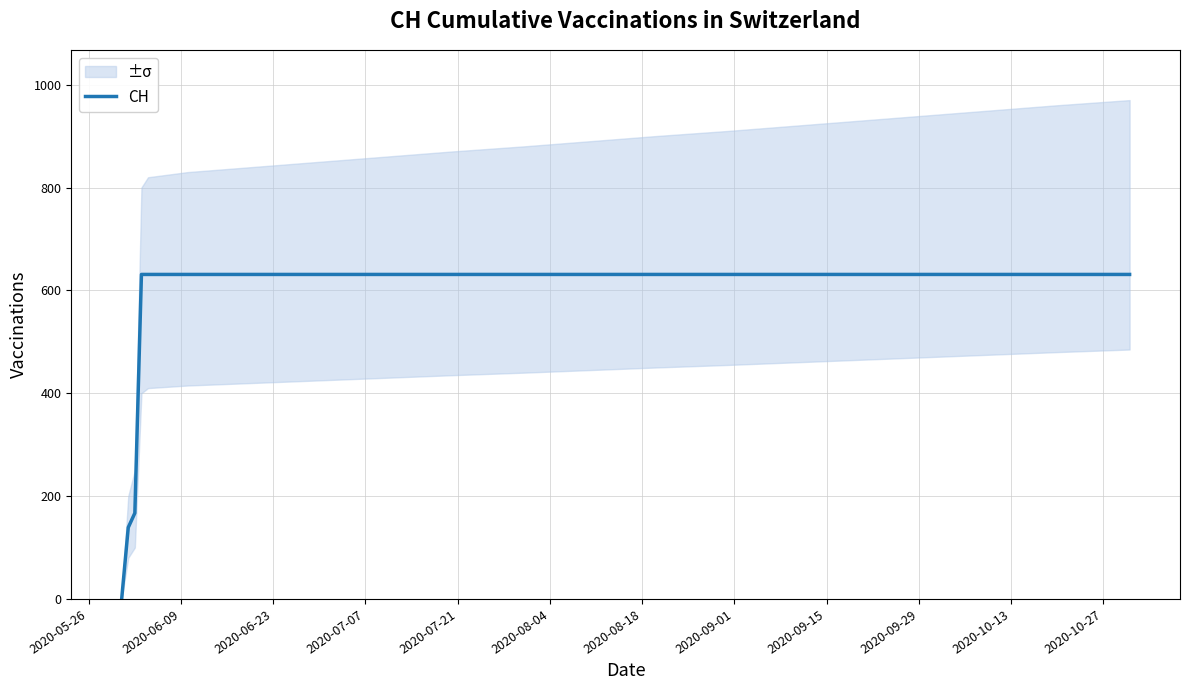

Reading left to right, list all the values displayed in this chart.

0	139	167	631	631	631	631	631	631	631	631	631	631	631	631	631	631	631	631	631